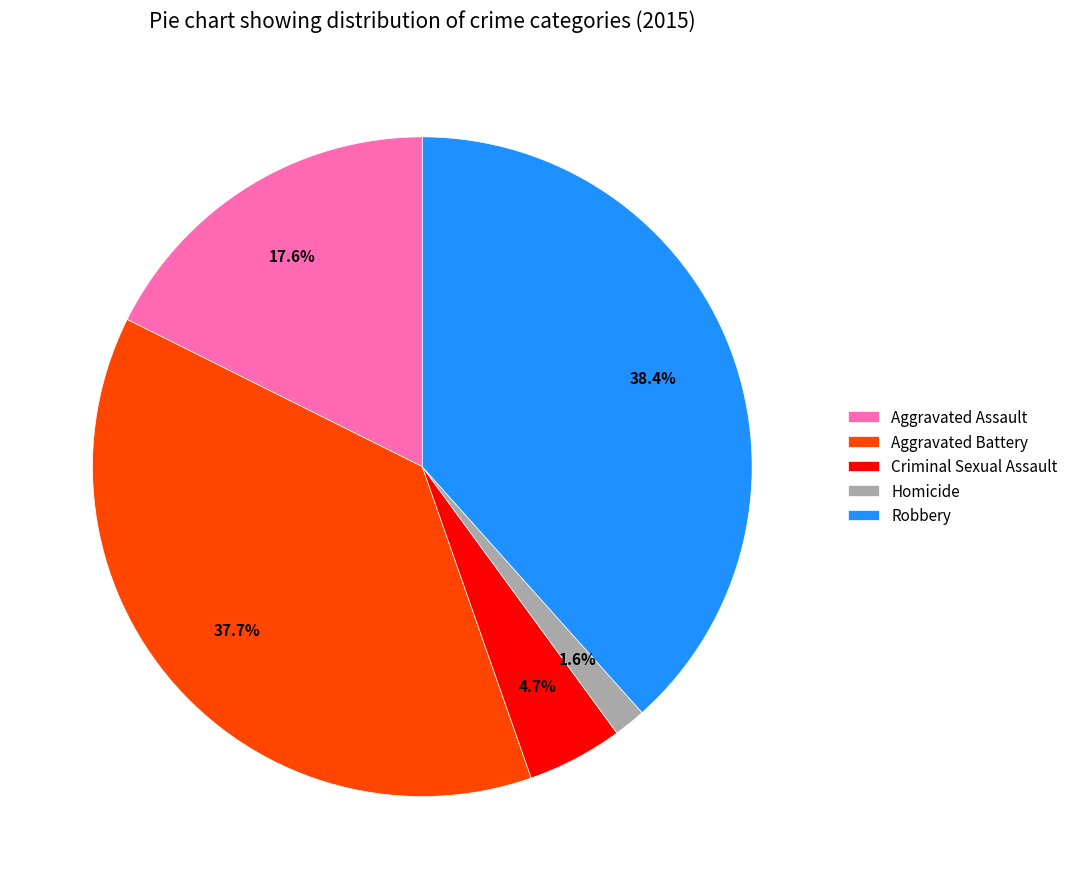

What is the total percentage of Robbery and Aggravated Battery?

76.1%